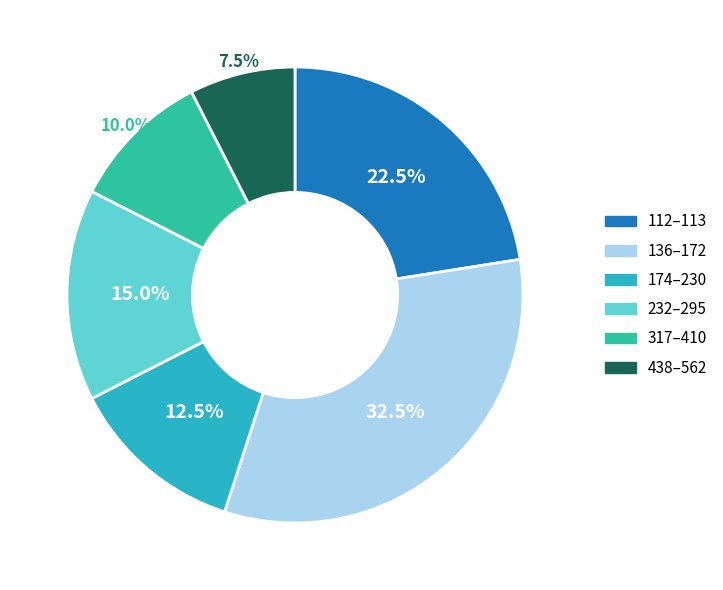

Does any single category account for the majority?

No